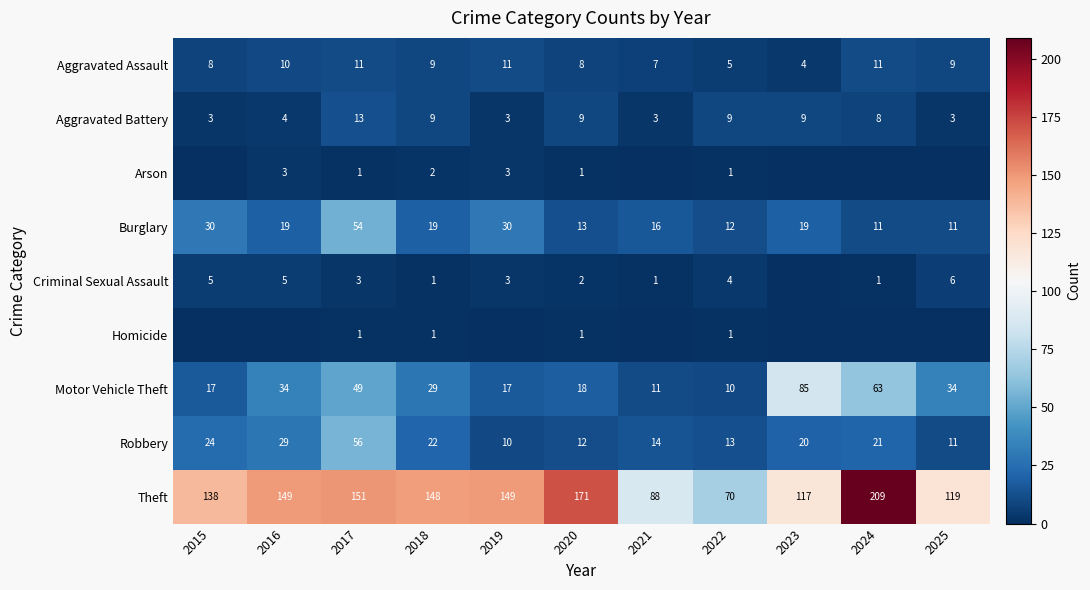

At how many categories does at least one series exceed 128?

7